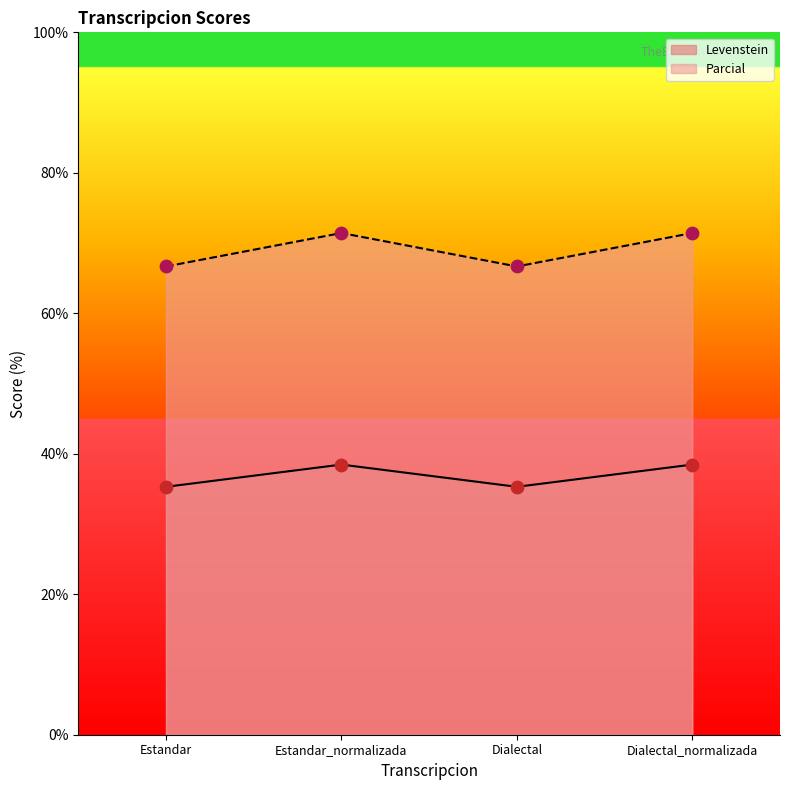

What is the total value across all series at Dialectal_normalizada?

109.9